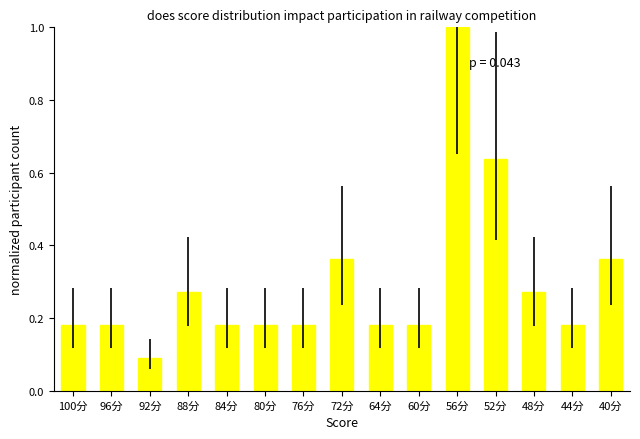

What is the label of the 2nd bar from the right?

44分